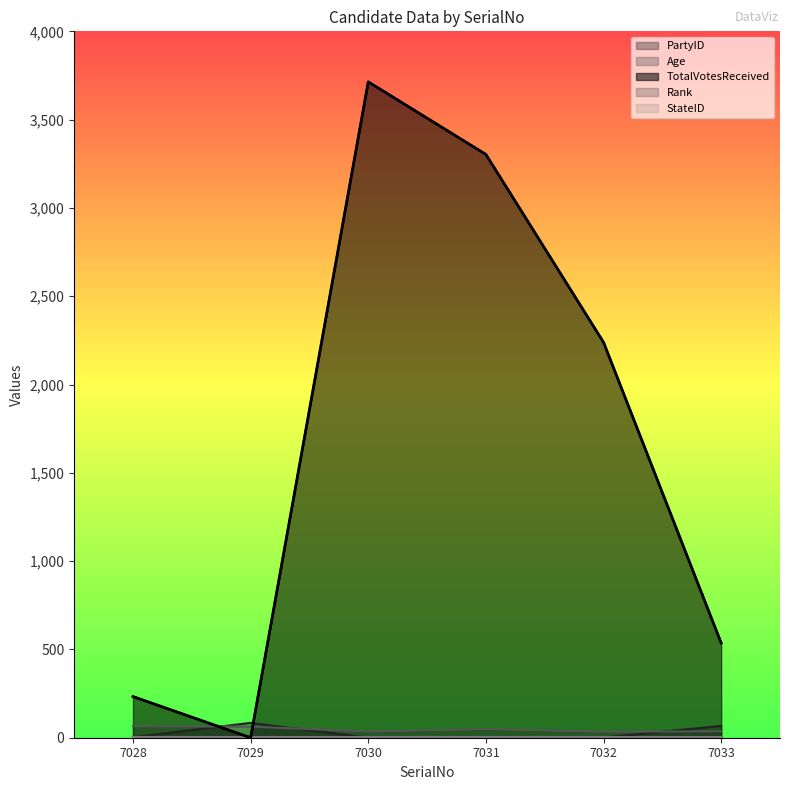

The value of TotalVotesReceived at 7032 is 2239. True or false?

True